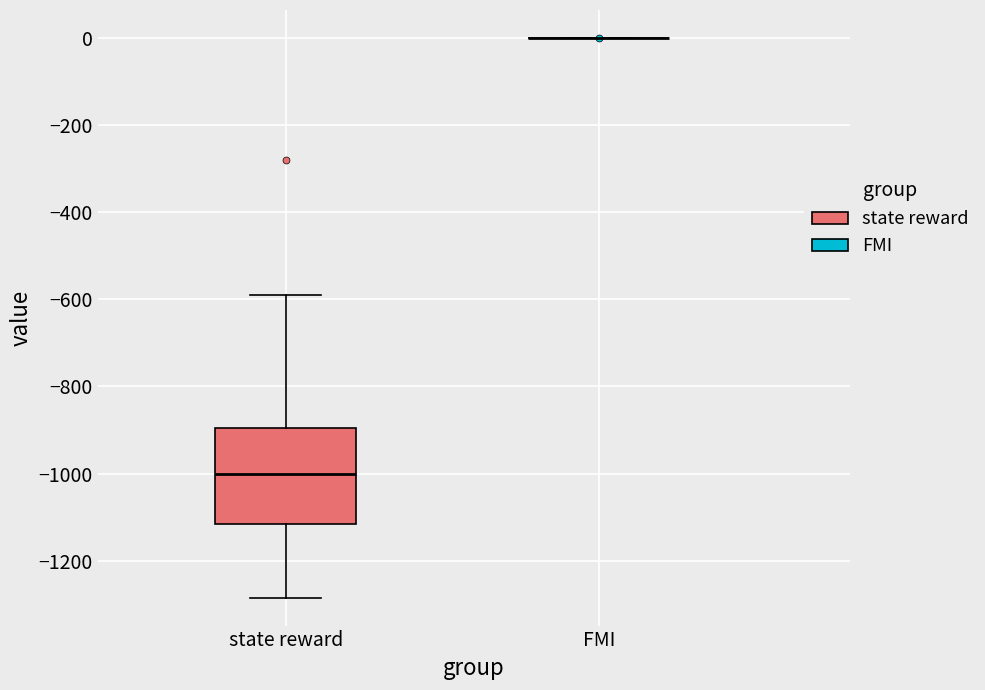

Where is the upper edge of the box for state reward on the y-axis? The values are not printed on the chart, so give them approximately, as read against the axis.

-900